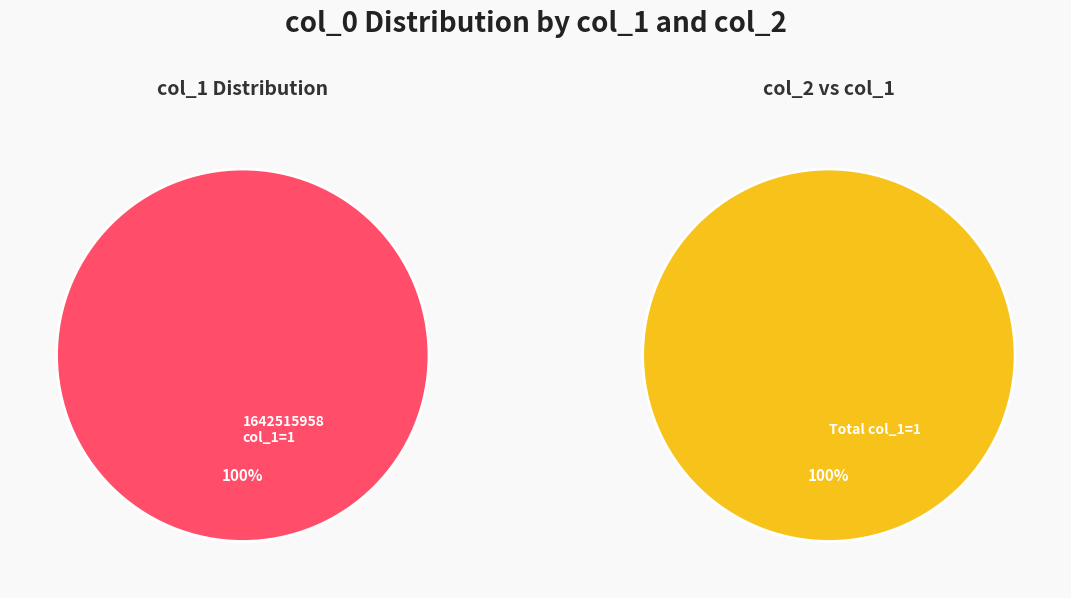

How many segments does this pie chart have?

2